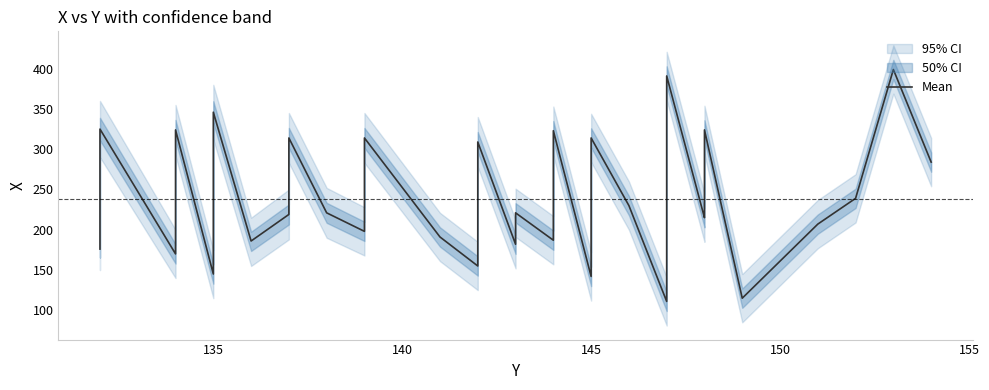

How many distinct data groups are displayed?

1